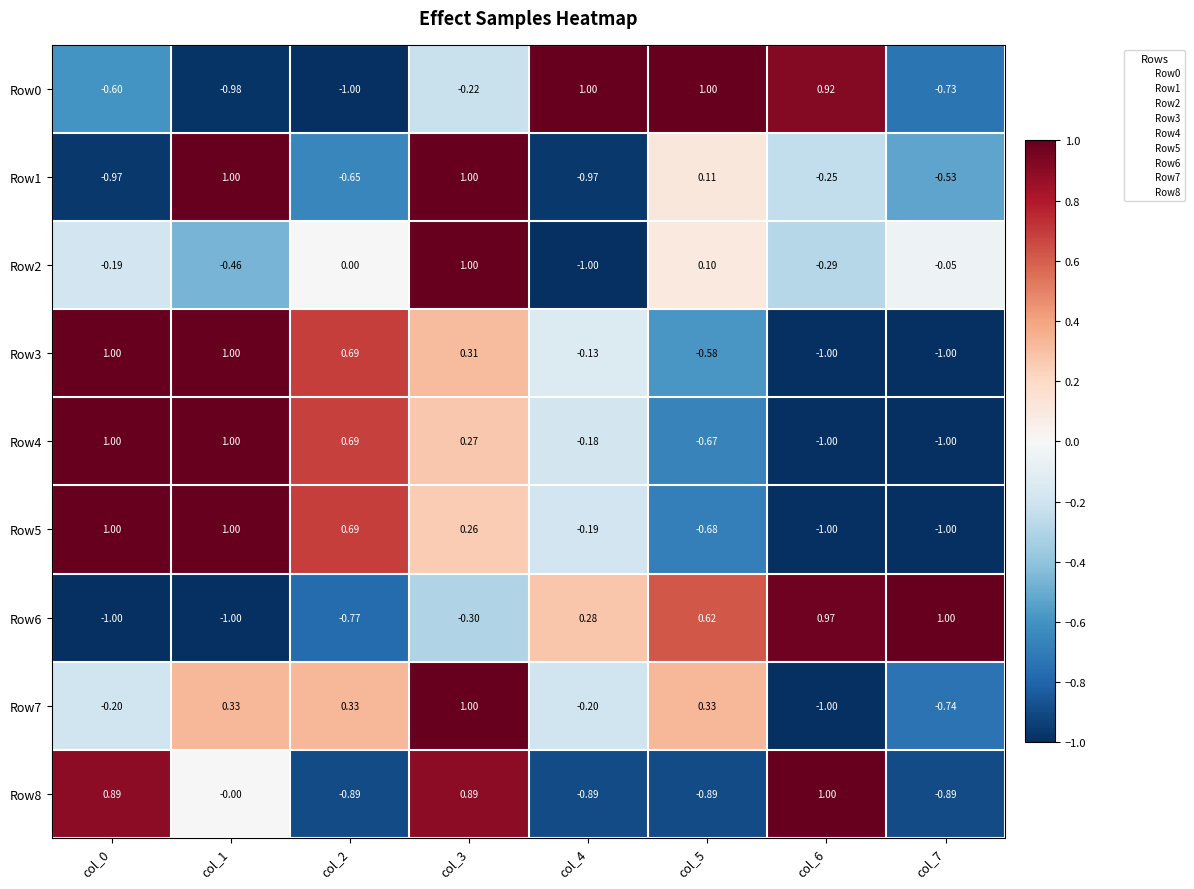

How many values in Row6 are above zero?

4